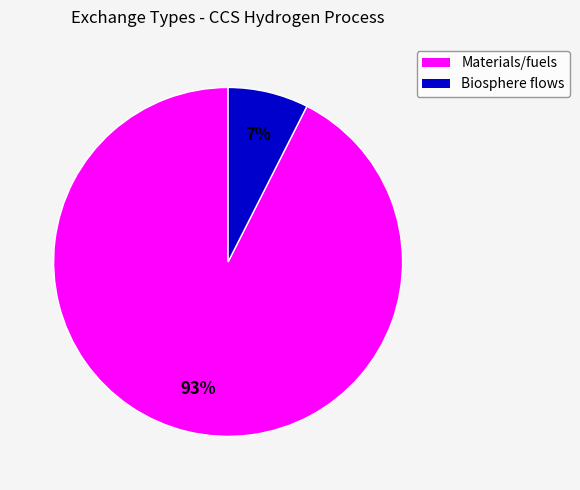

To the nearest percent, what is the average slice percentage?

50%